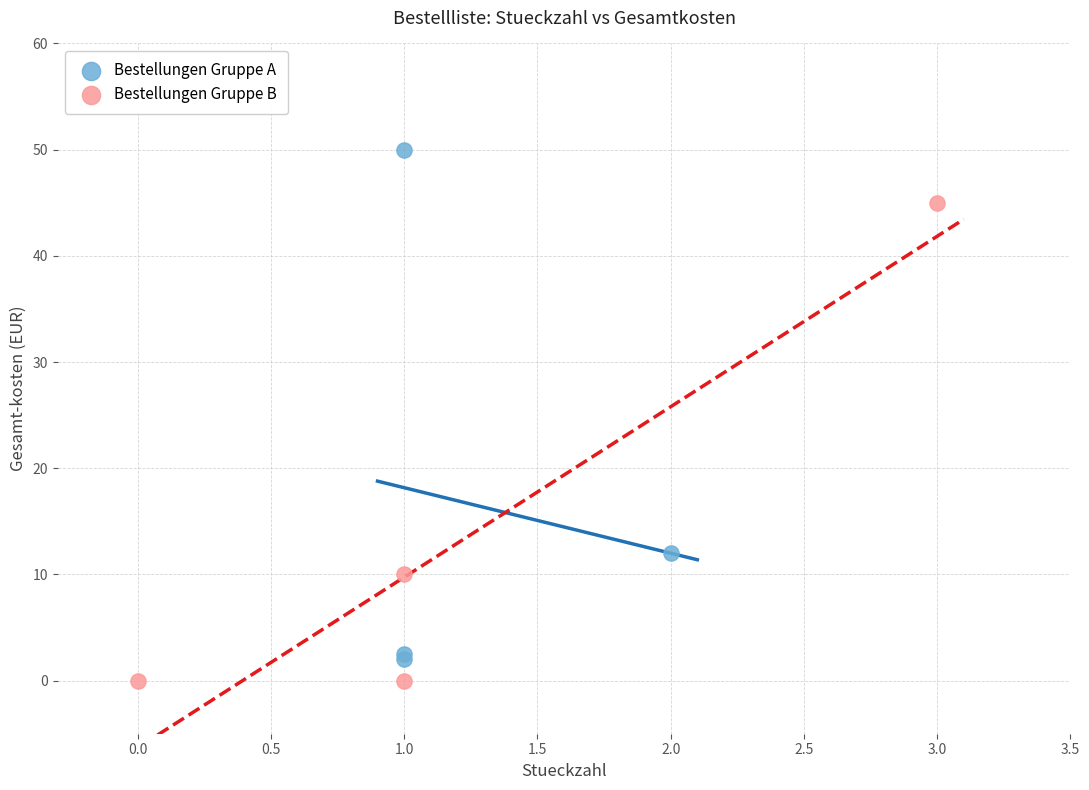

Which series contains the highest Y value?

Bestellungen Gruppe A